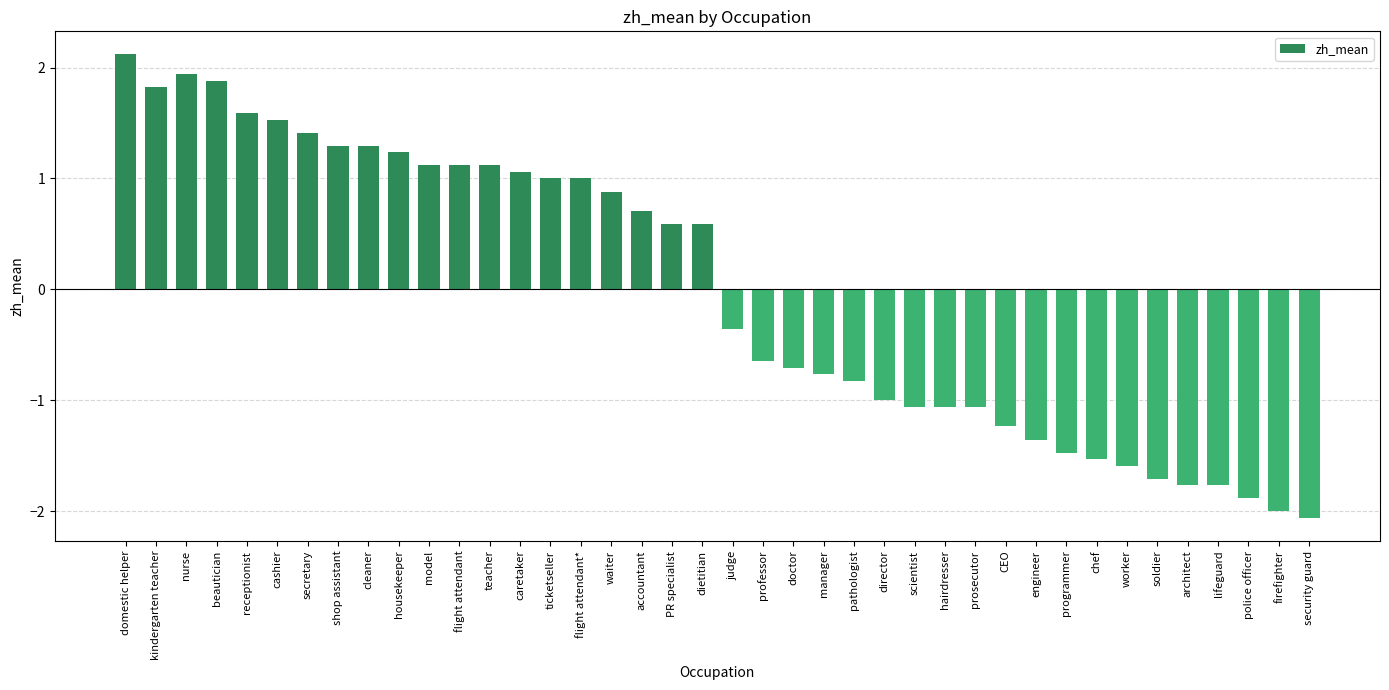

Which category has the lowest value across all series?

security guard